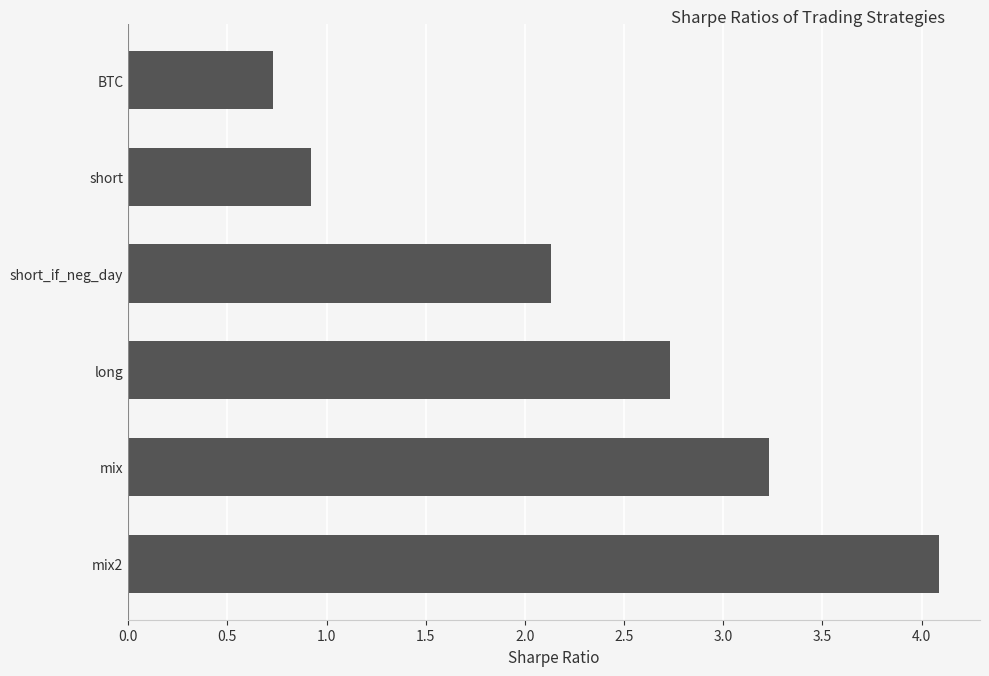

Between mix2 and long, which is larger?

mix2